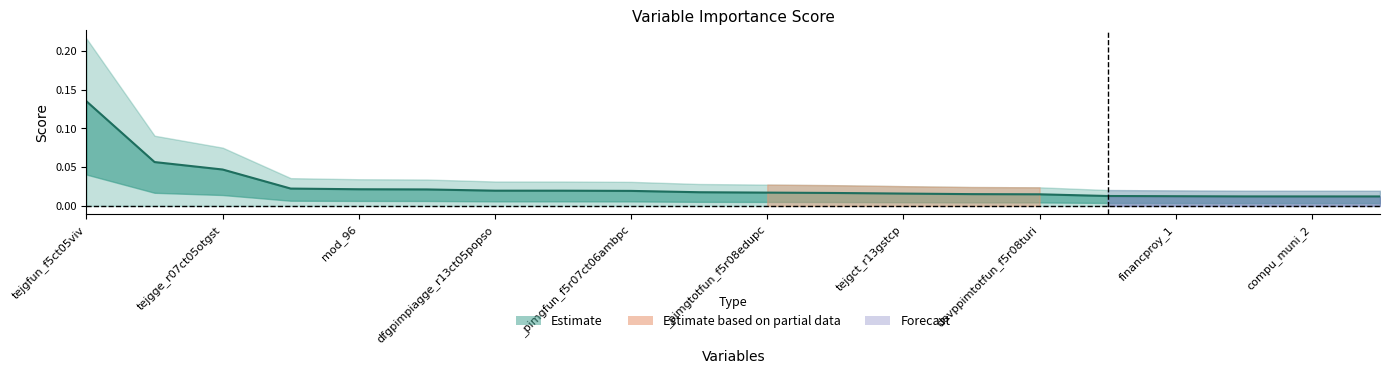

What is the greatest value displayed?

0.1